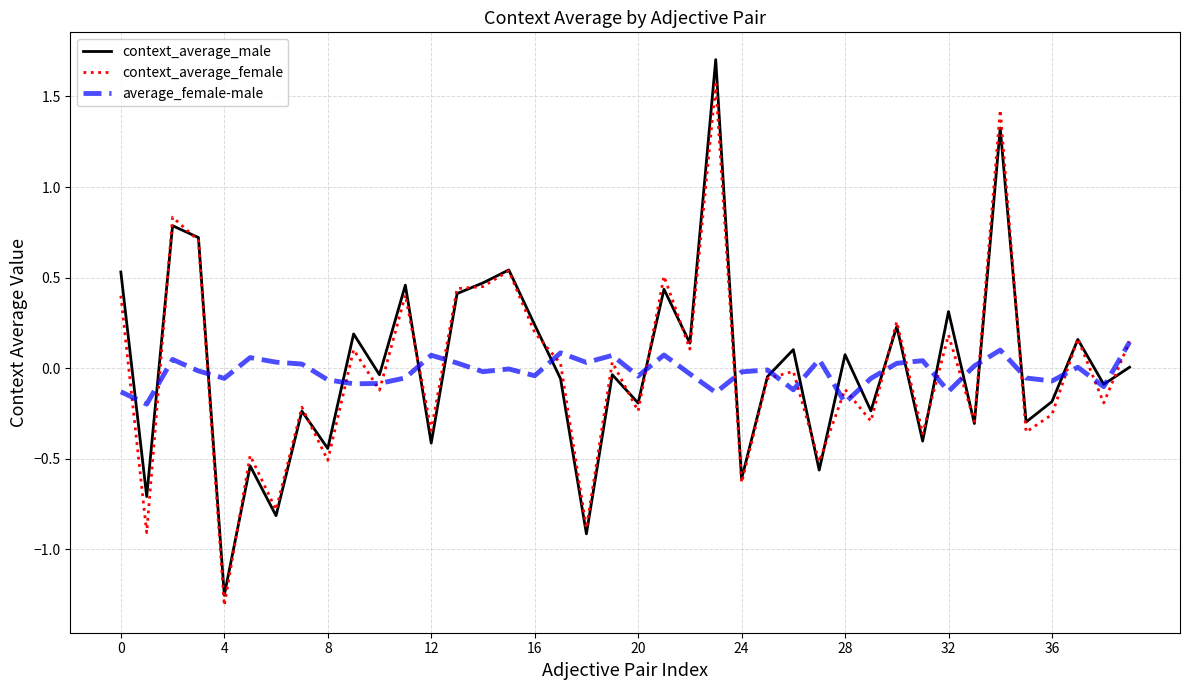

Which series has the widest spread of values?

context_average_male